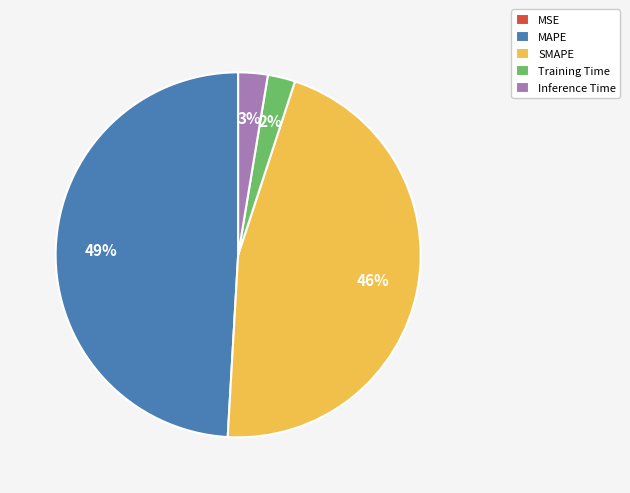

To the nearest percent, what is the difference between the largest and smallest slice percentages?

49%